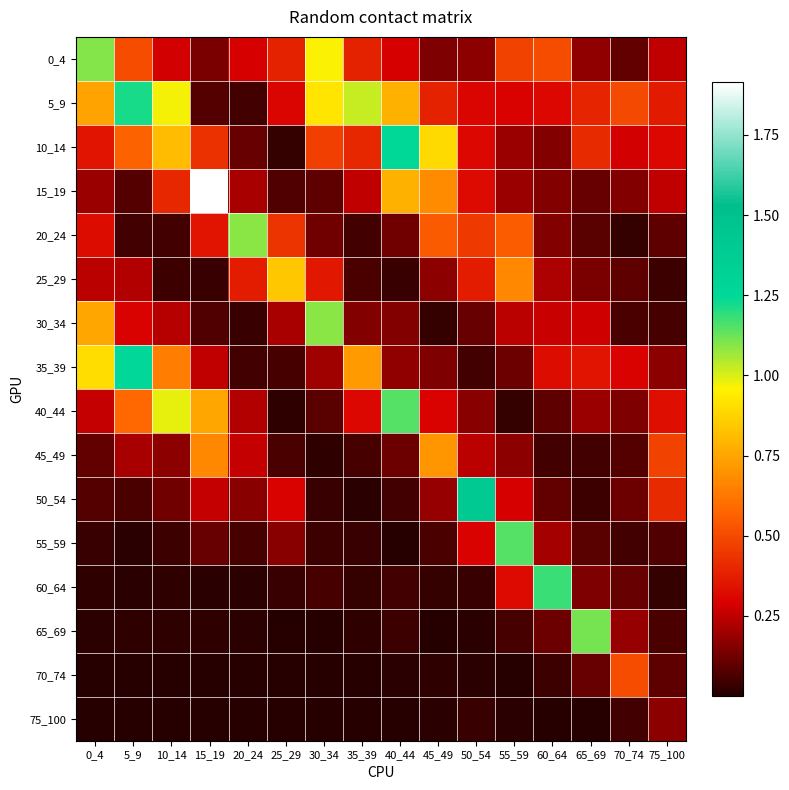

At 60_64, list the series in order from smallest to largest.

75_100, 70_74, 45_49, 40_44, 50_54, 65_69, 15_19, 20_24, 10_14, 55_59, 25_29, 30_34, 5_9, 35_39, 0_4, 60_64